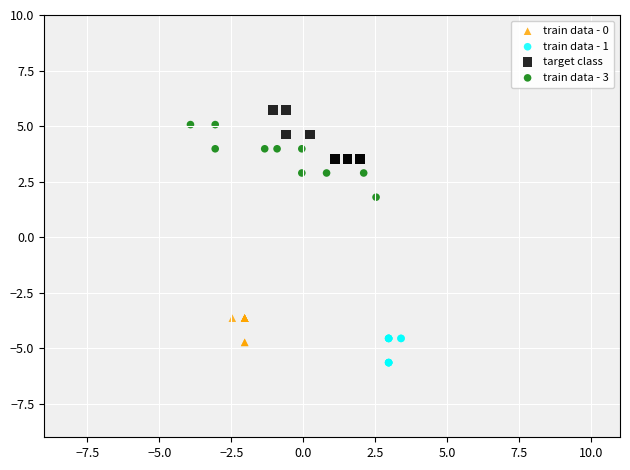

Which series reaches the maximum Y coordinate?

target class